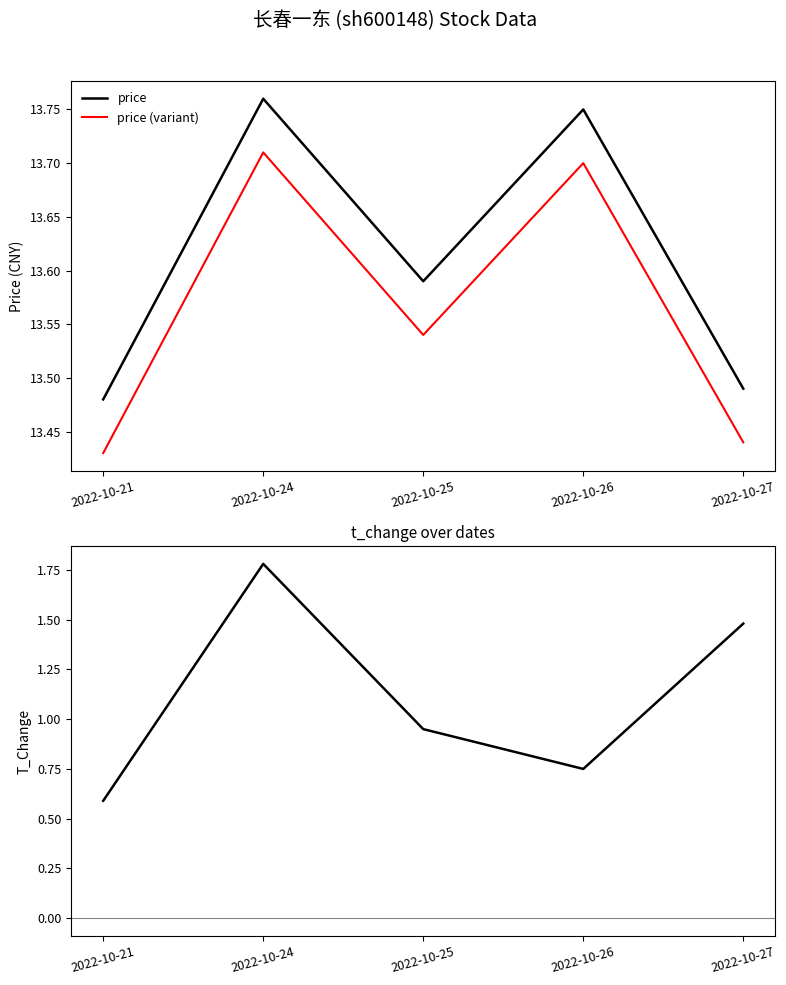

Which has a higher value, 2022-10-25 or 2022-10-24?

2022-10-24